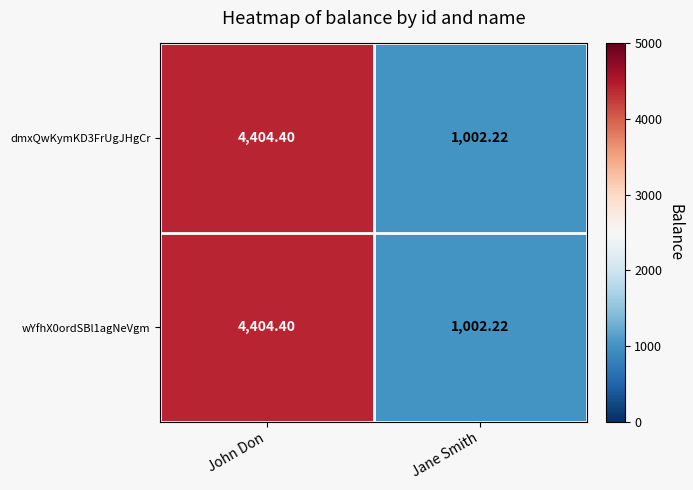

Which category has the lowest value across all series?

Jane Smith